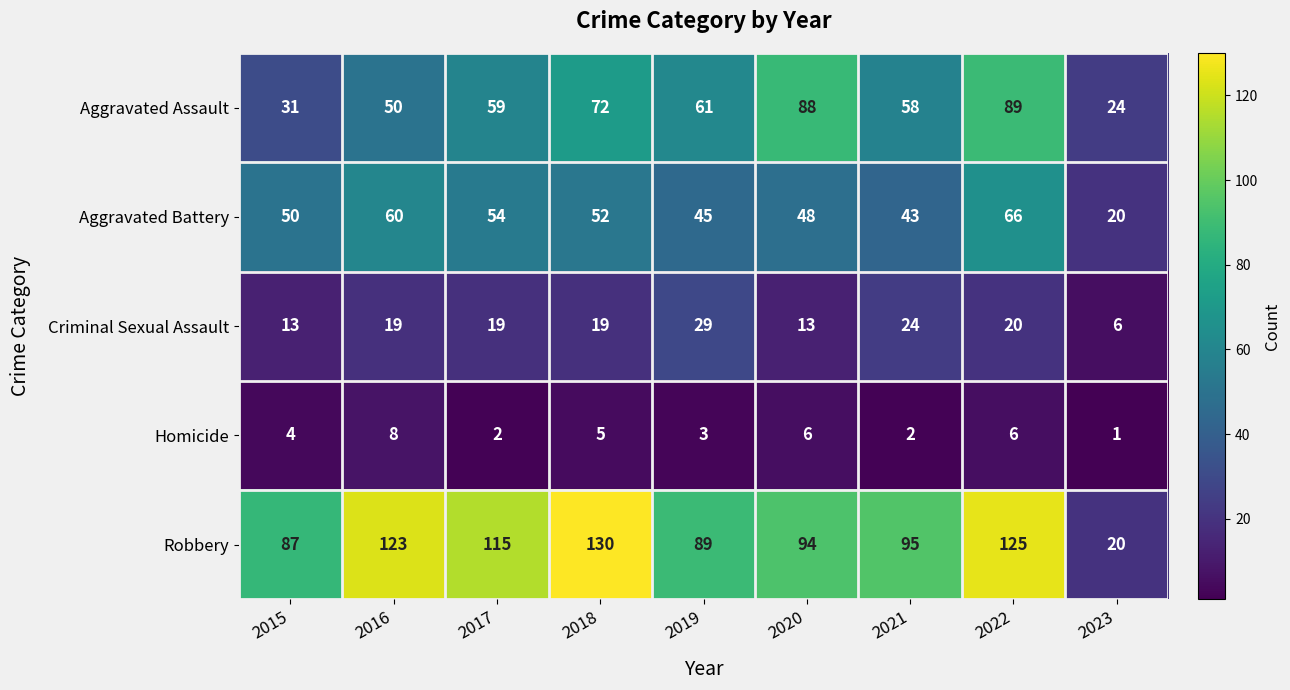

What is the difference between the maximum and second lowest values in the Aggravated Battery series?

23